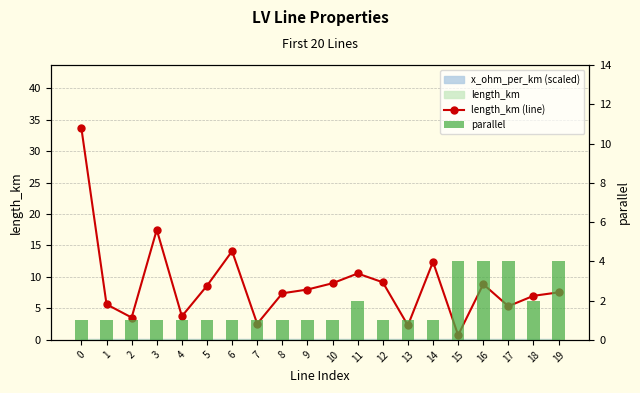

Which category has the highest value in the parallel series?

15